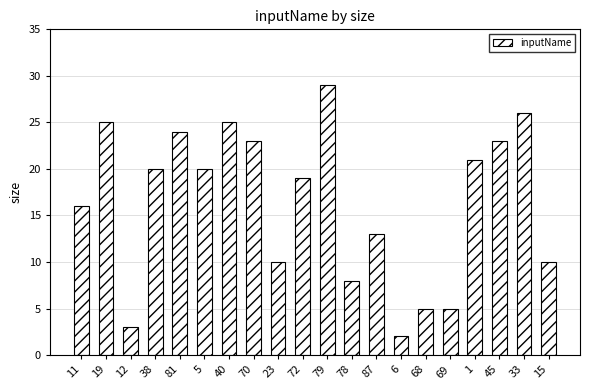

What is the value of the 18th bar from the left?

23